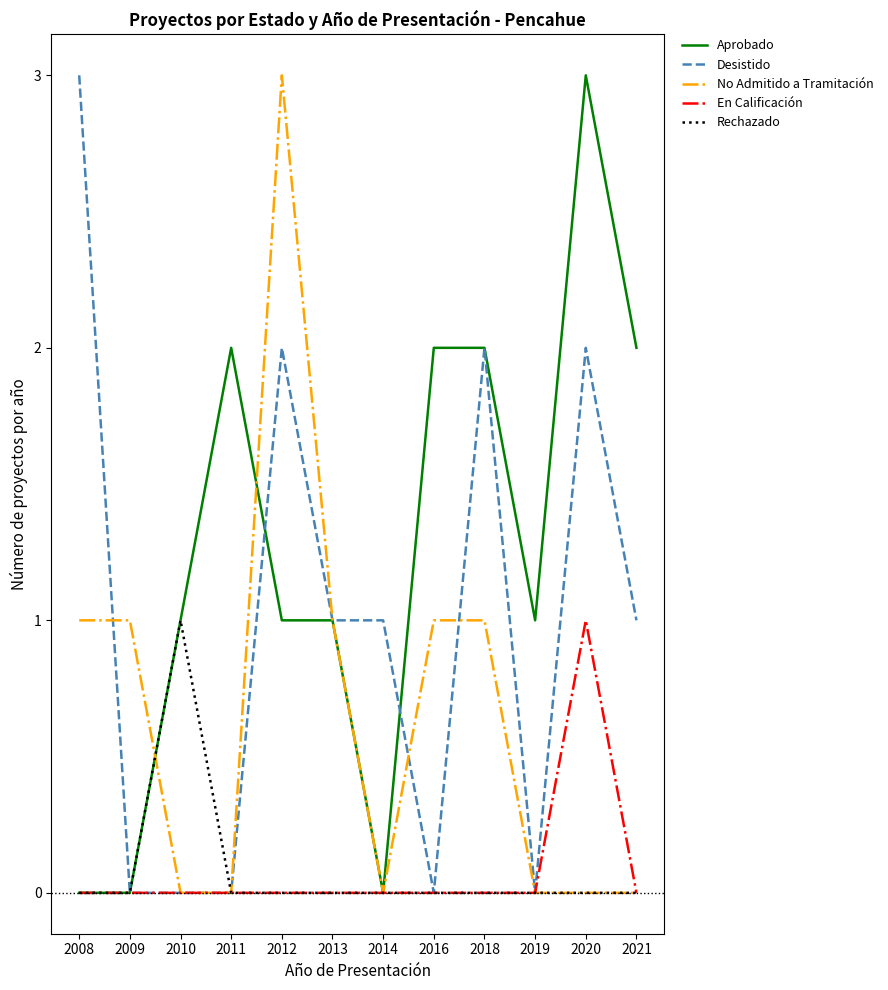

How many lines are shown in the chart?

5